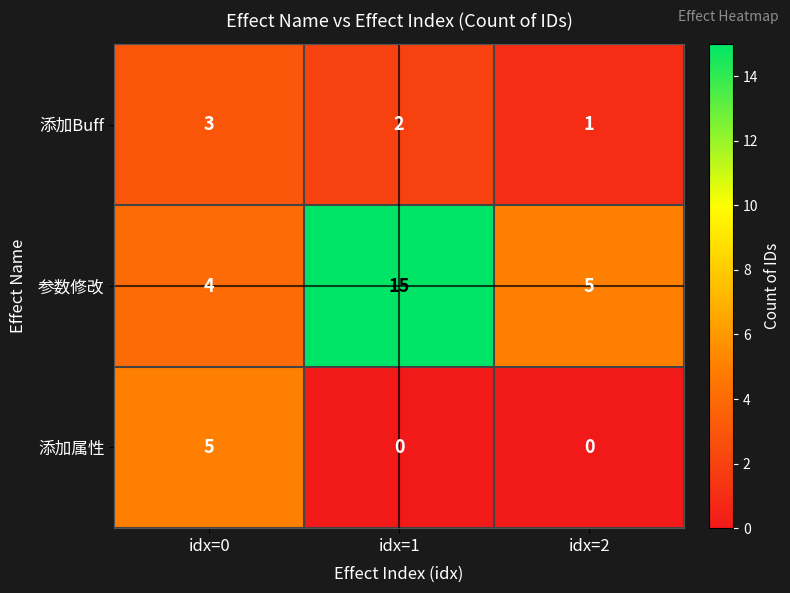

At which category does the chart reach its peak across all series?

idx=1